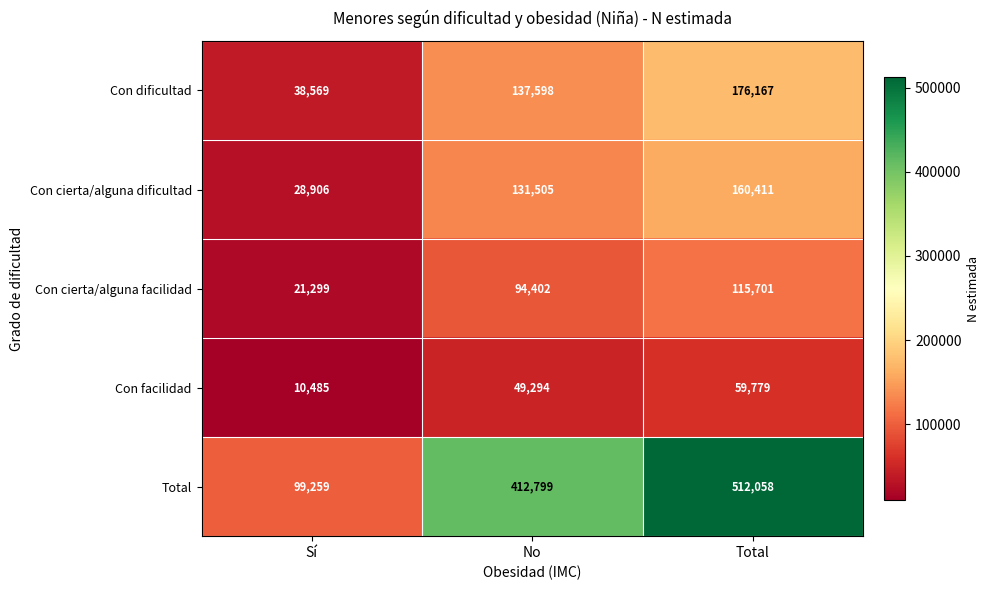

Rank the series at Total from lowest to highest value.

Con facilidad, Con cierta/alguna facilidad, Con cierta/alguna dificultad, Con dificultad, Total